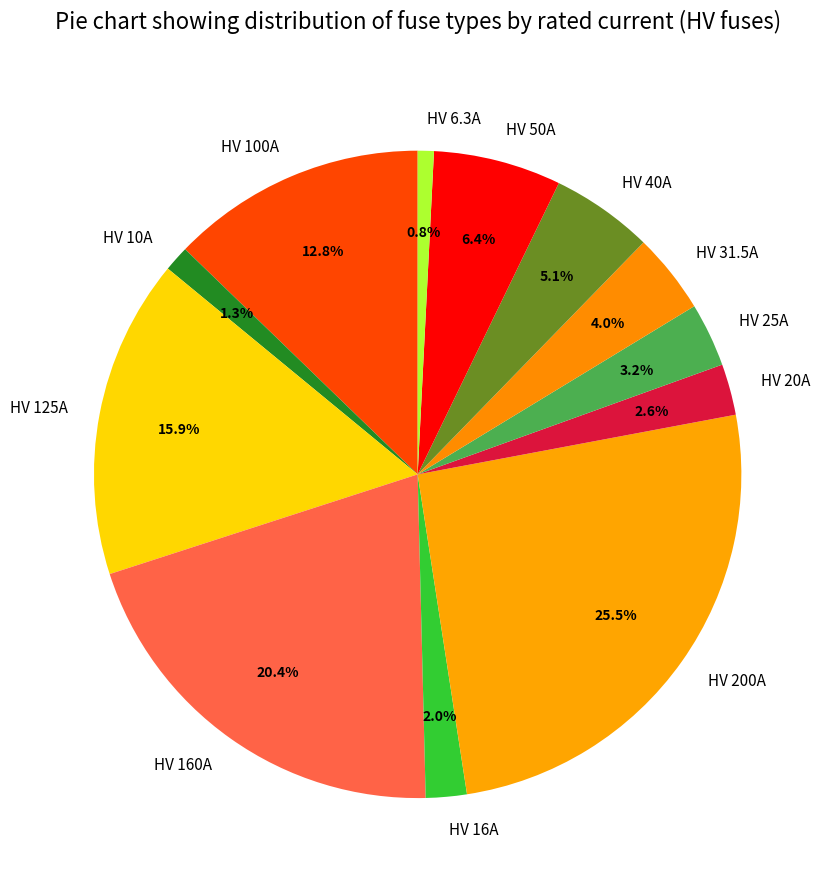

Does HV 6.3A account for over 50% of the chart?

No